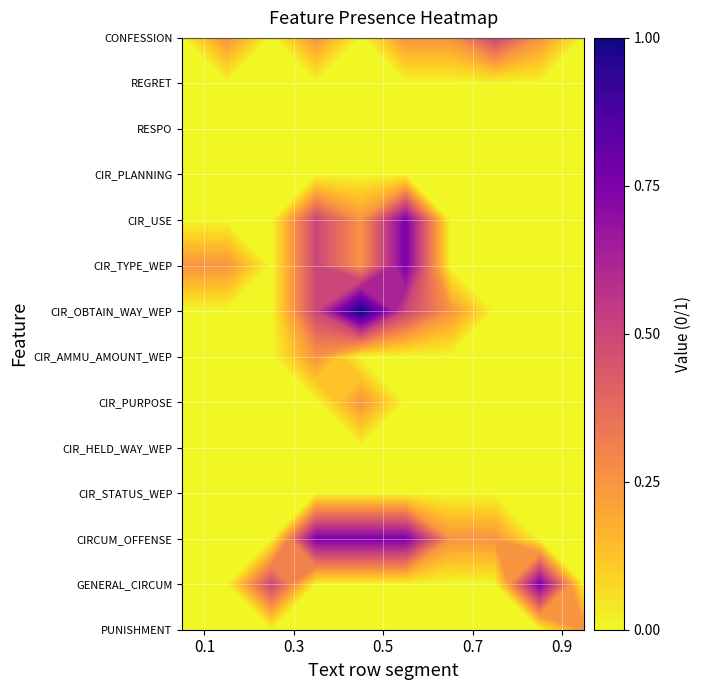

List the labels in order of CIRCUM_OFFENSE value, smallest first.

0, 1, 2, 3, 4, 5, 6, 7, 8, 9, 10, 11, 13, 18, 20, 24, 26, 27, 28, 29, 31, 32, 33, 34, 35, 36, 37, 38, 39, 12, 14, 15, 16, 17, 19, 21, 22, 23, 25, 30